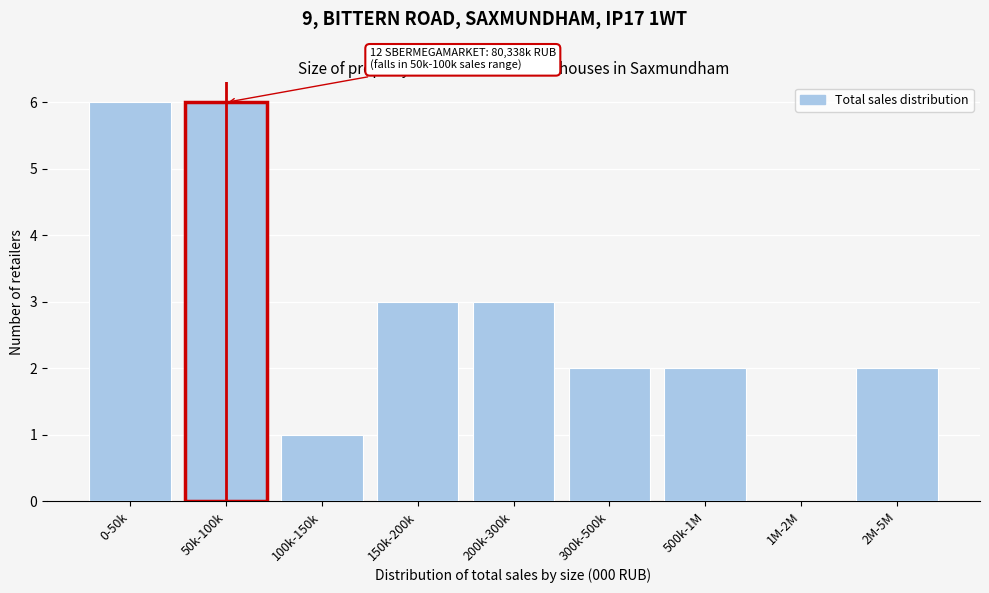

Reading left to right, extract all data points from this chart.

0-50k=6	50k-100k=6	100k-150k=1	150k-200k=3	200k-300k=3	300k-500k=2	500k-1M=2	1M-2M=0	2M-5M=2